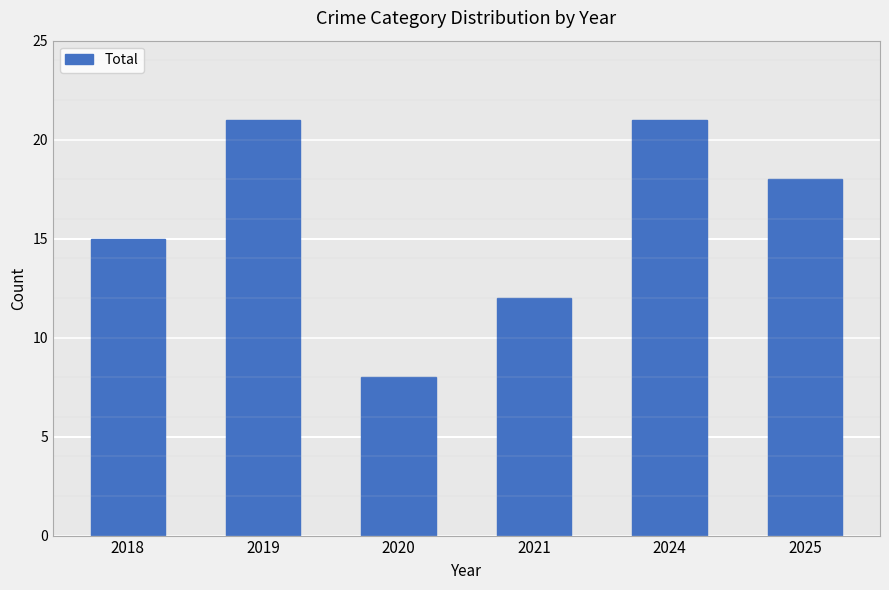

How many bars are there in total?

6